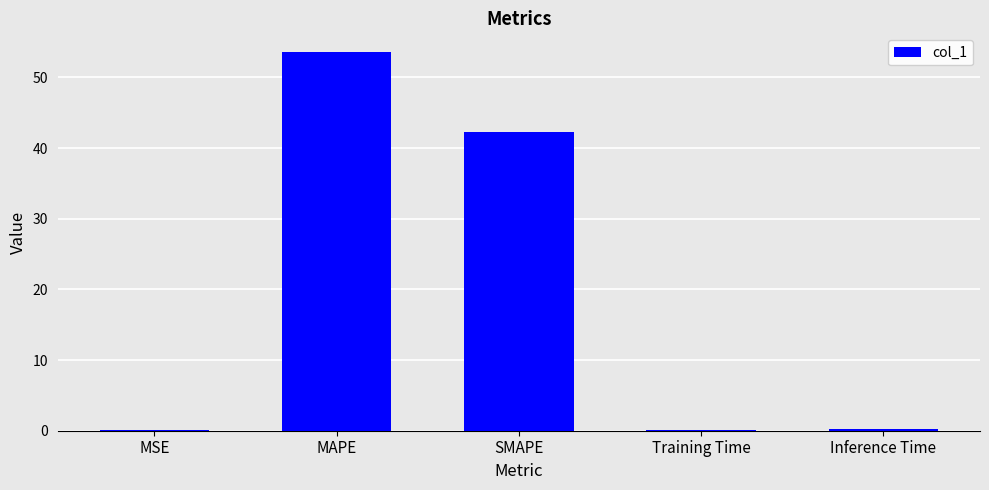

Where is the data nearest to the value 26?

SMAPE